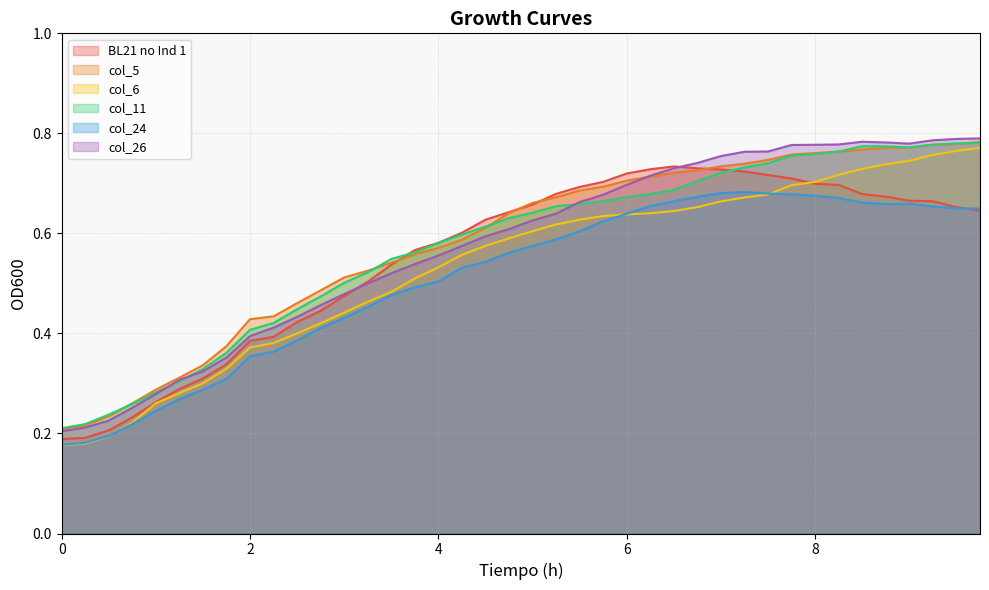

After their last crossing, which series has the higher values: BL21 no Ind 1 or col_5?

col_5